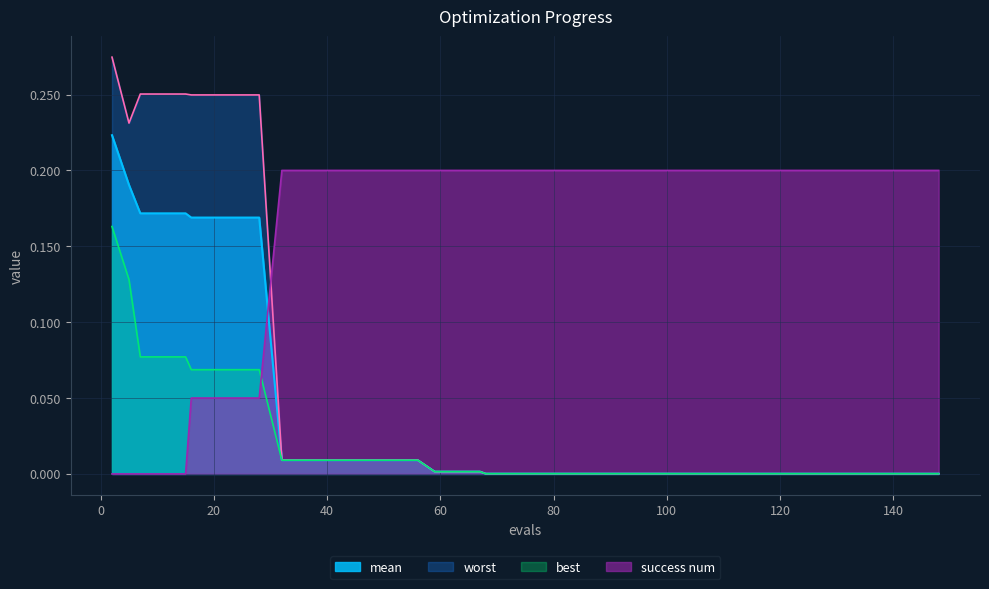

Is it true that worst equals 0.2 at 28?

True